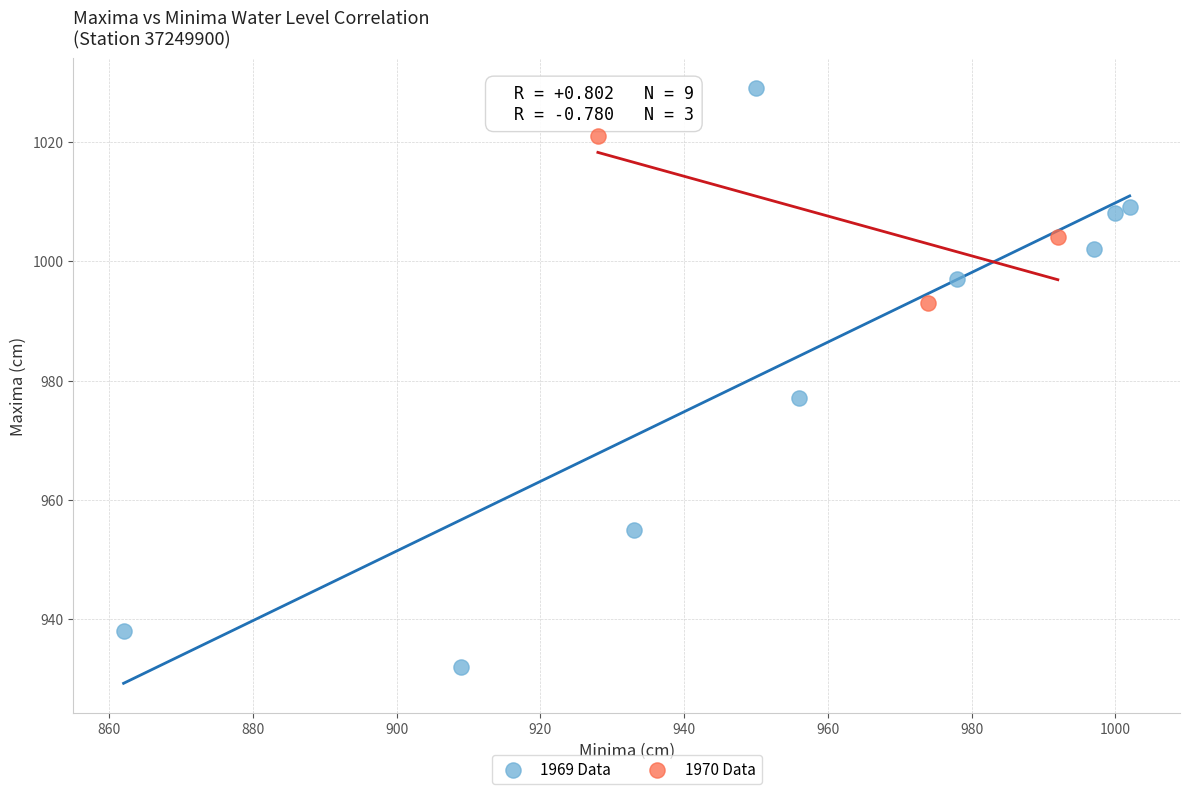

Which series contains the highest Y value?

1969 Data